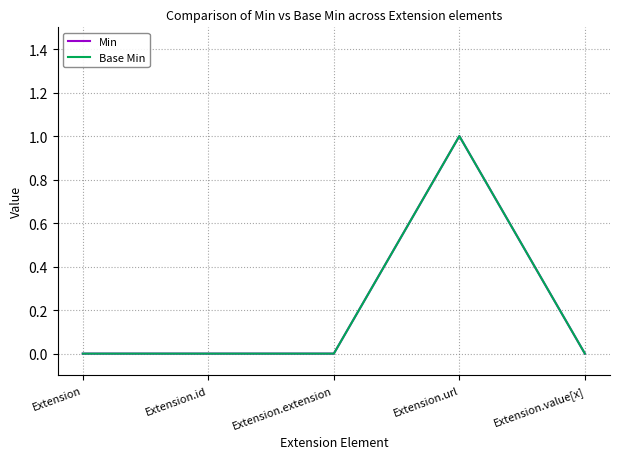

True or false: Min and Base Min cross at least once.

False